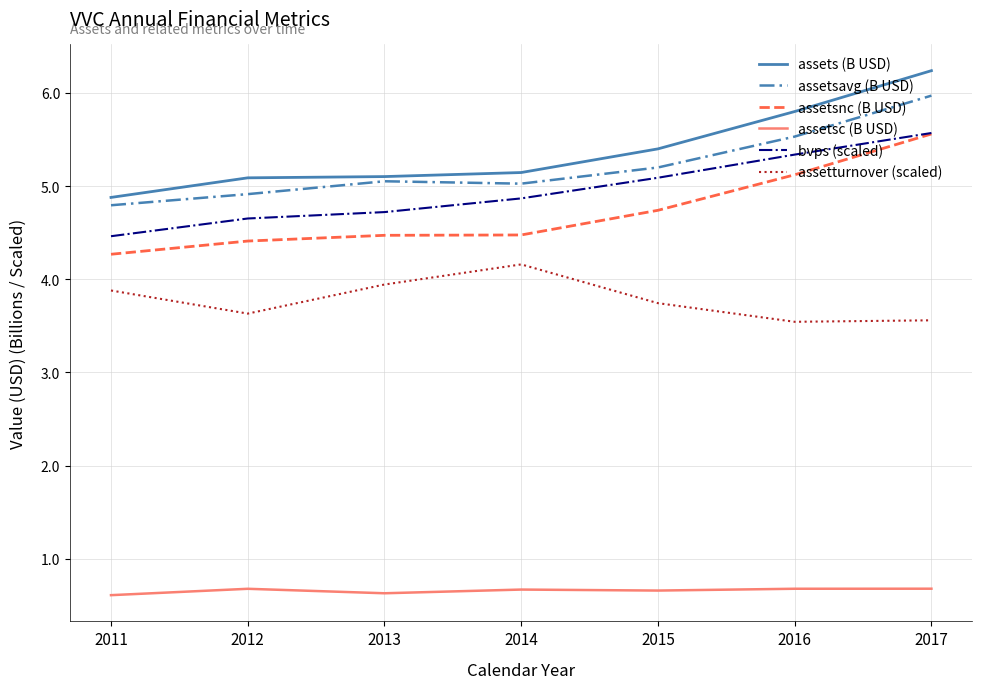

What are all the series names shown in the legend?

assets (B USD), assetsavg (B USD), assetsnc (B USD), assetsc (B USD), bvps (scaled), assetturnover (scaled)